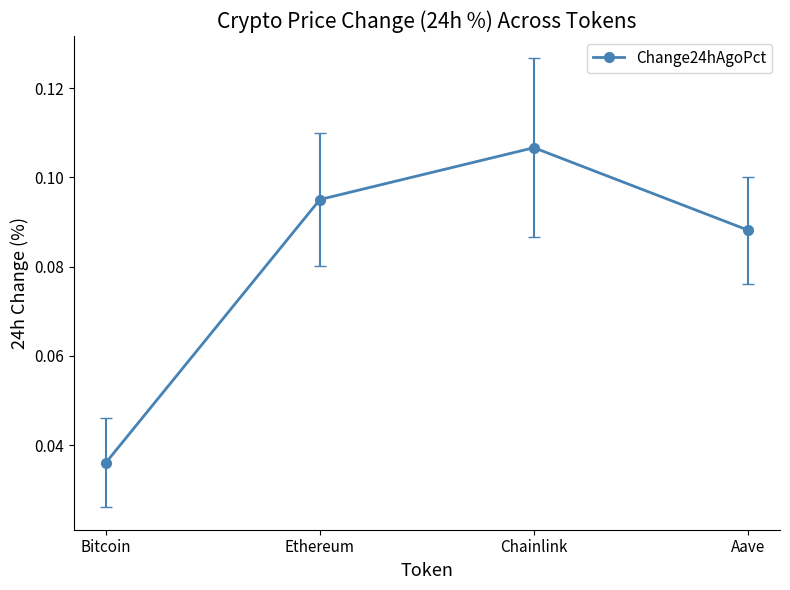

How many interior local peaks (higher than both neighbors) does the data have?

1